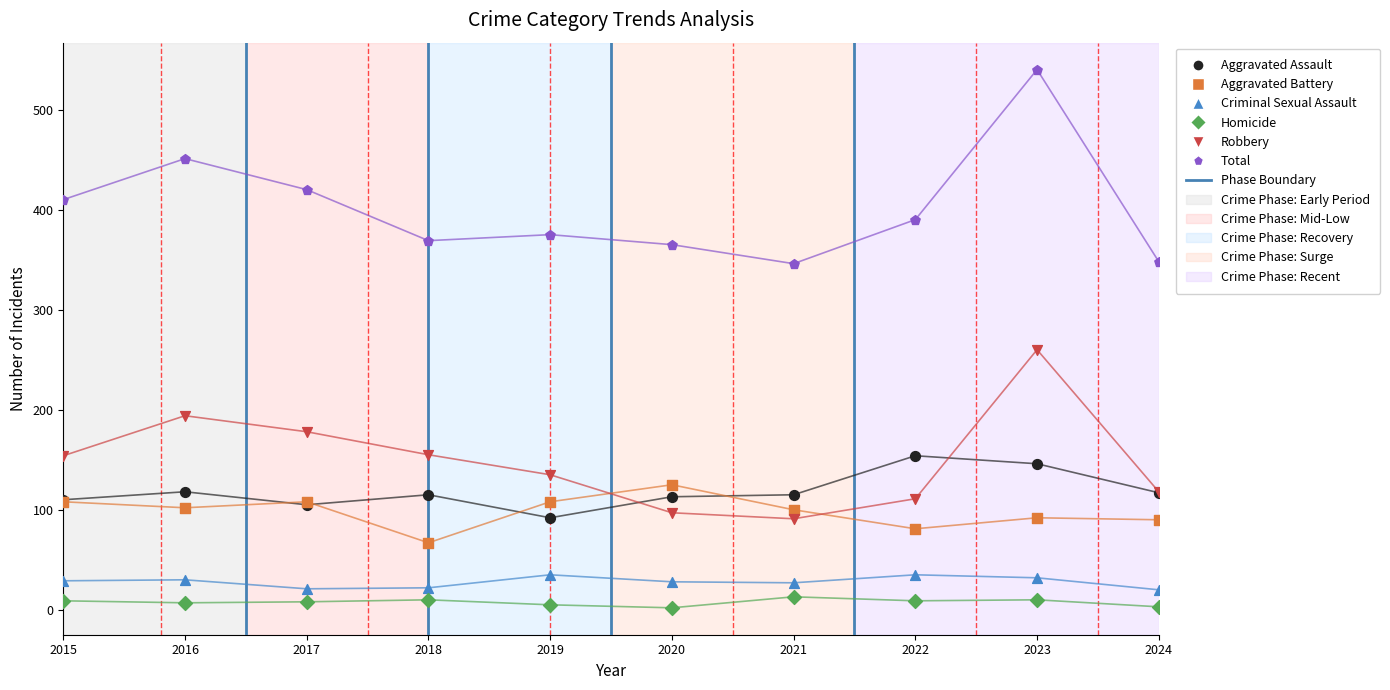

Which series reaches the maximum Y coordinate?

Total